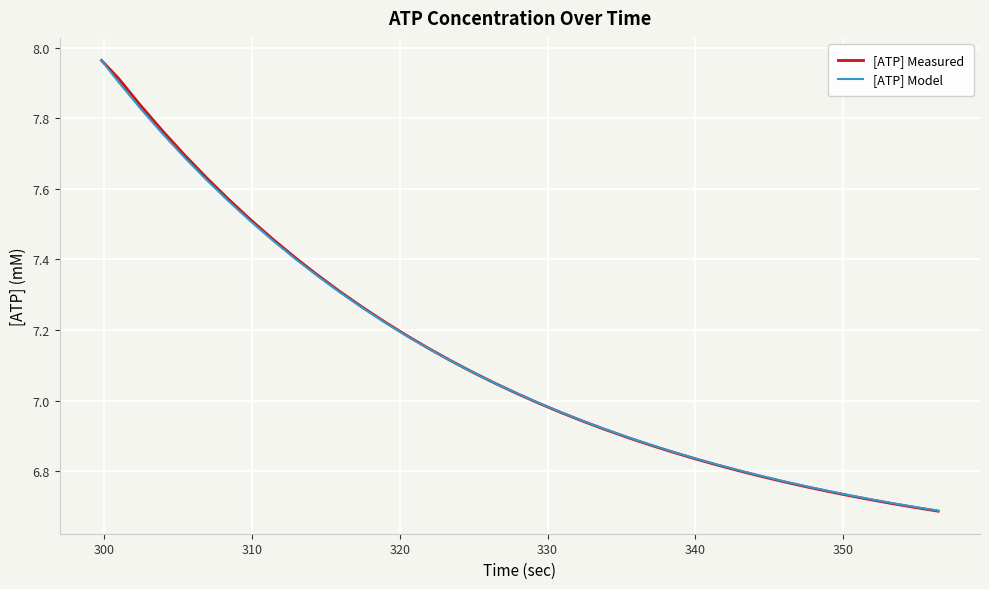

Which series has the largest range (max minus min)?

[ATP] Measured